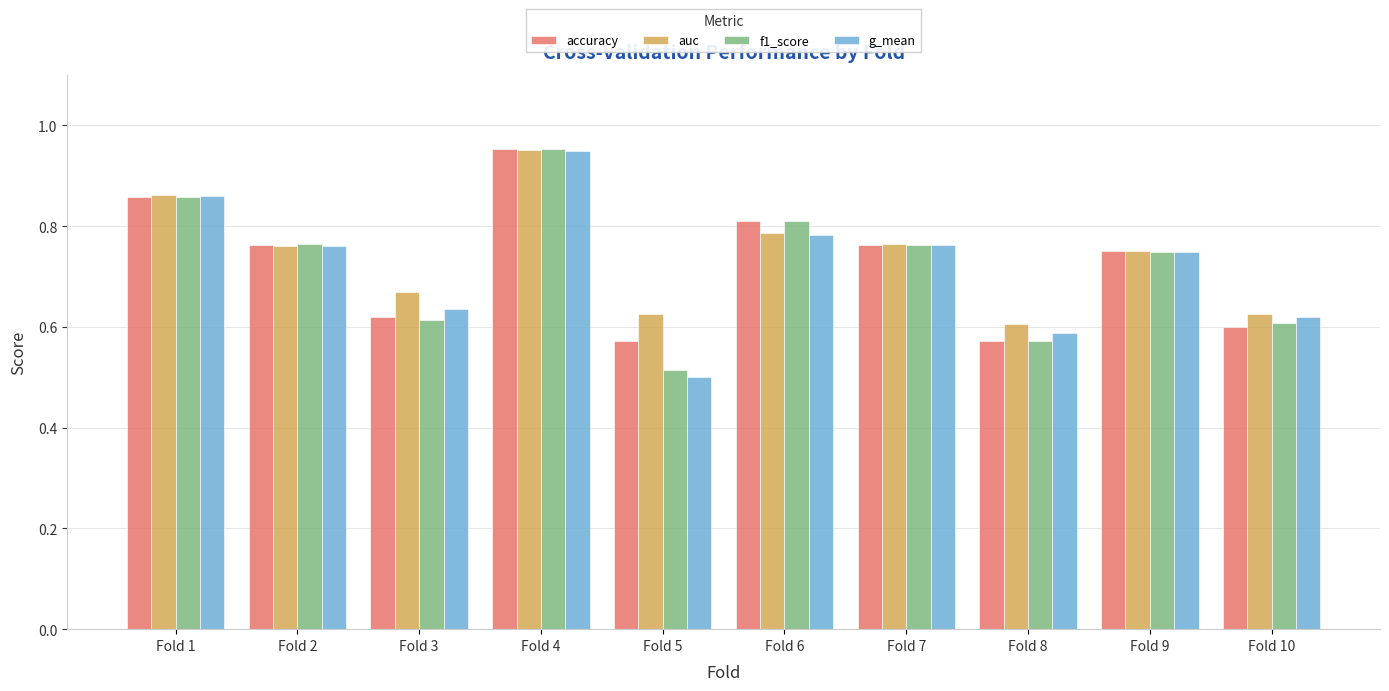

Is it true that auc equals 1.3 at Fold 6?

False